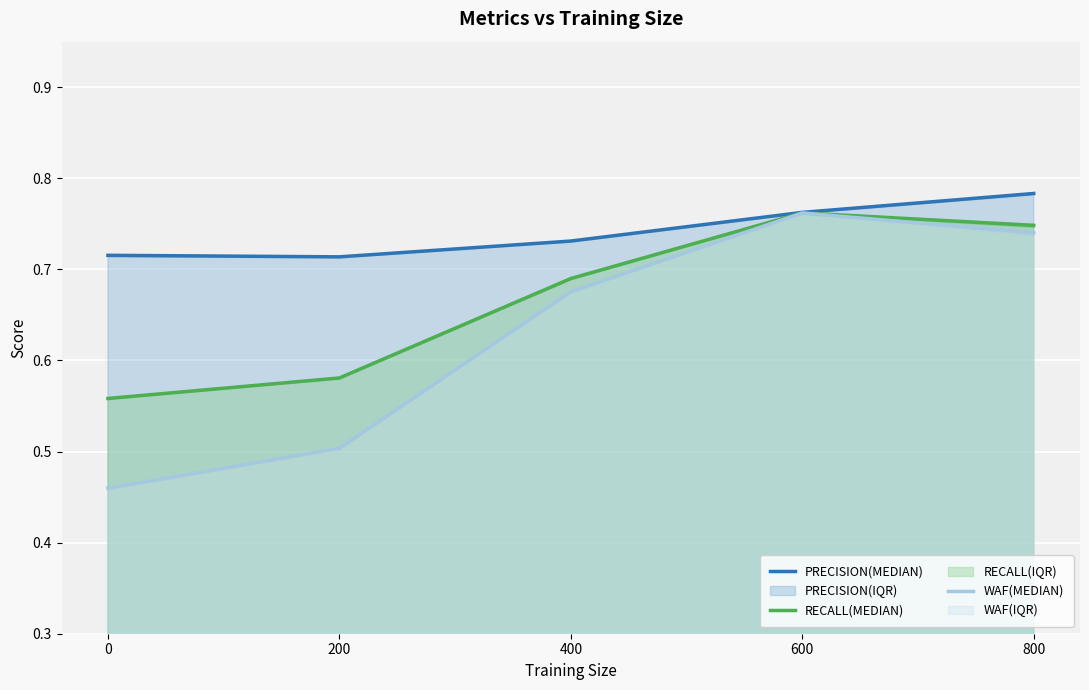

How many interior local peaks does the RECALL(MEDIAN) series have?

1